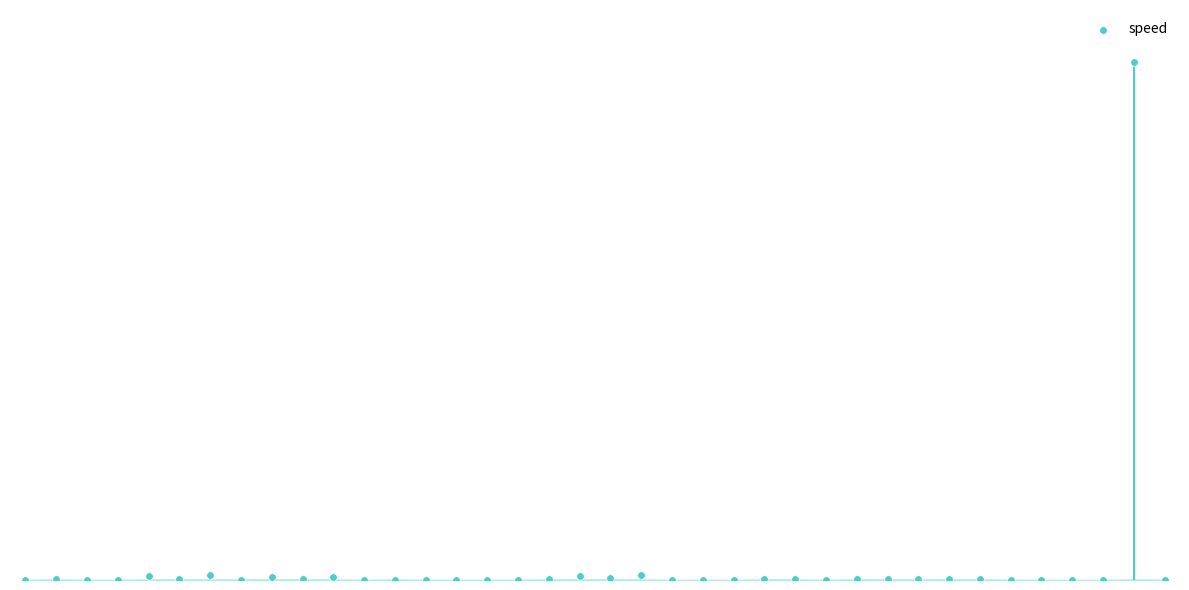

What is the change in value from 8 to 37?

-3.9